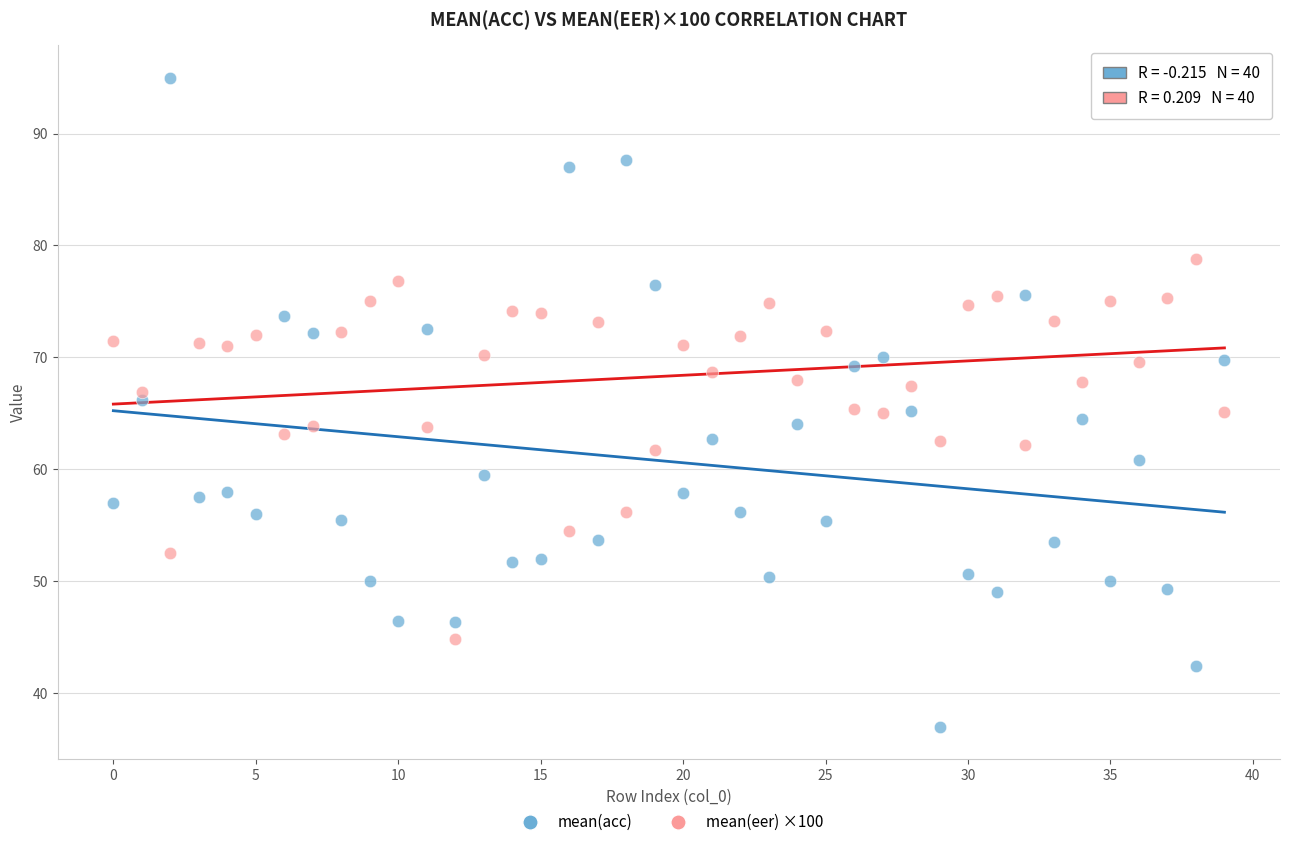

Across all data points, what is the range of Y values (max minus min)?

58.0